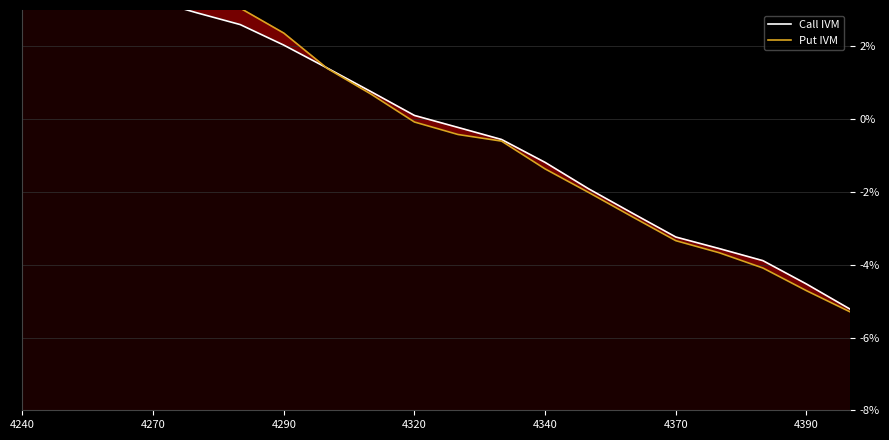

What is the difference between the maximum and minimum values in the Put IVM series?

11.0